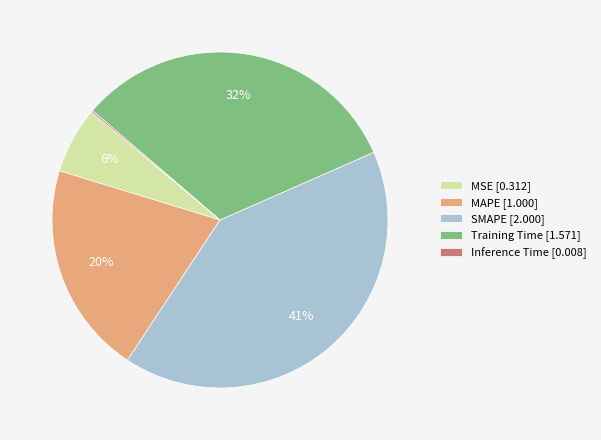

Which category has the biggest portion of the pie?

SMAPE